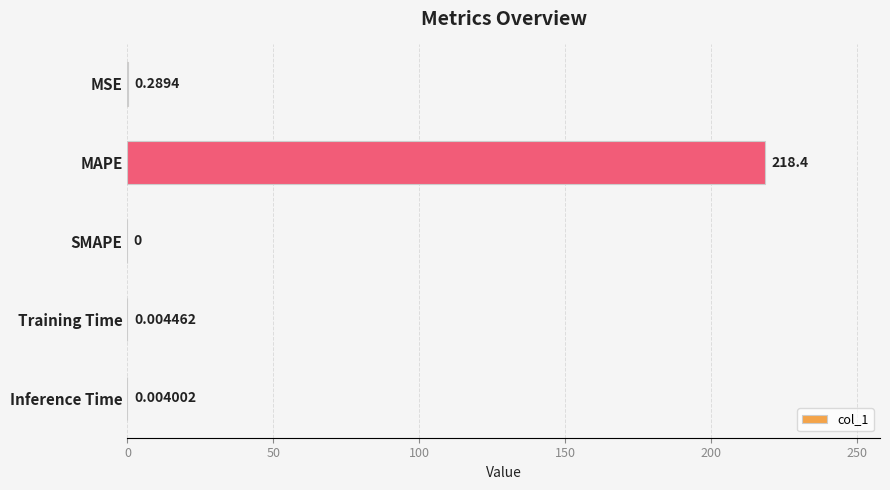

Which label corresponds to the largest value in the chart?

MAPE